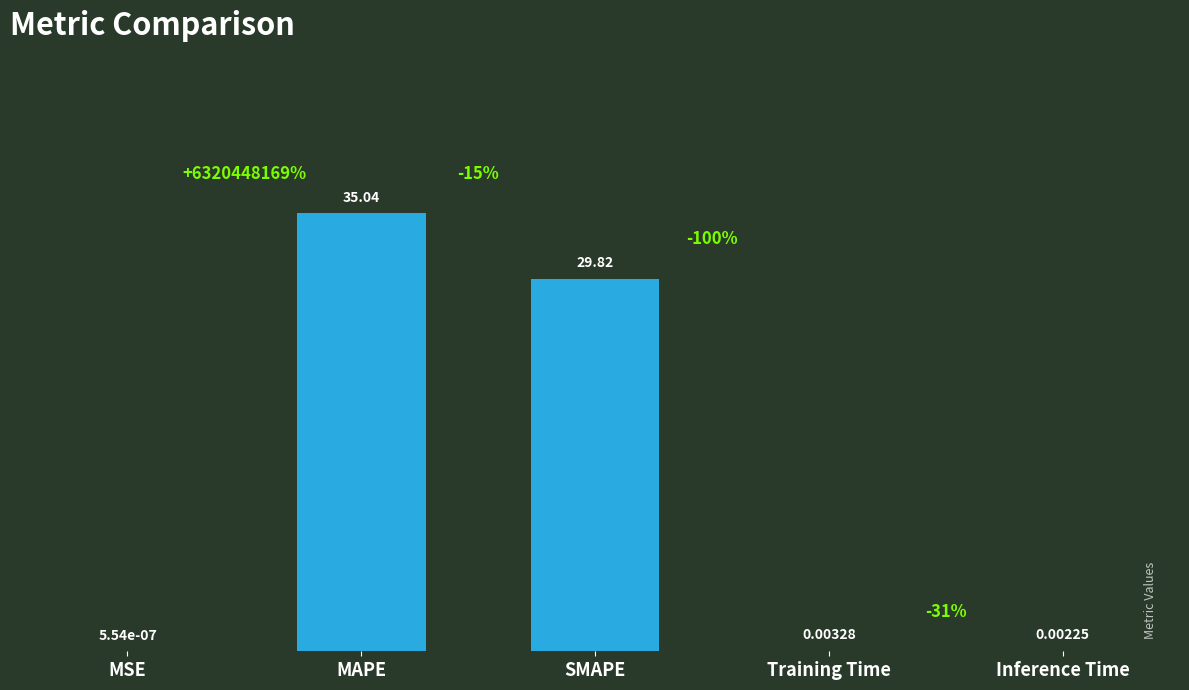

What is the sum of the values at Inference Time and MAPE?

35.0